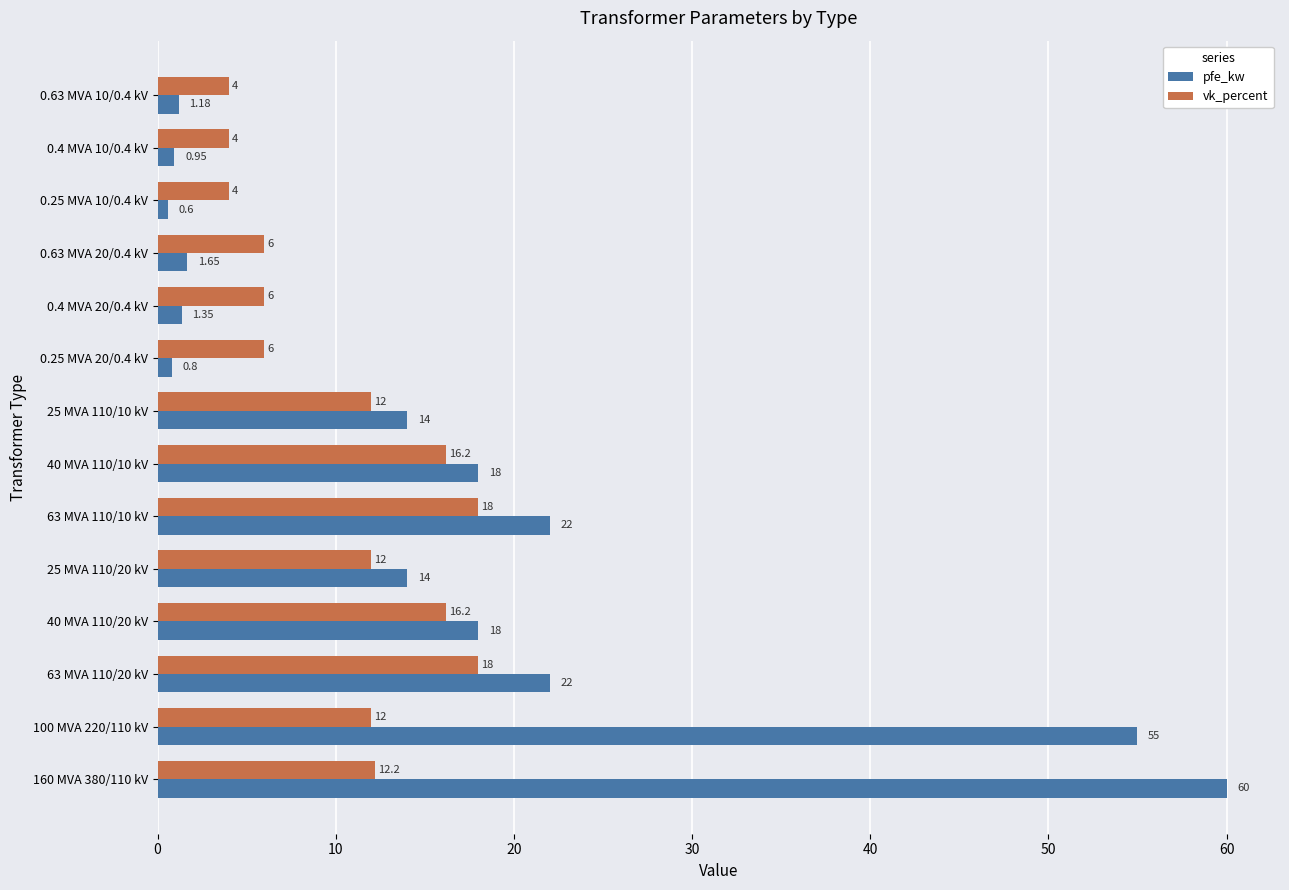

What are all the series names shown in the legend?

pfe_kw, vk_percent